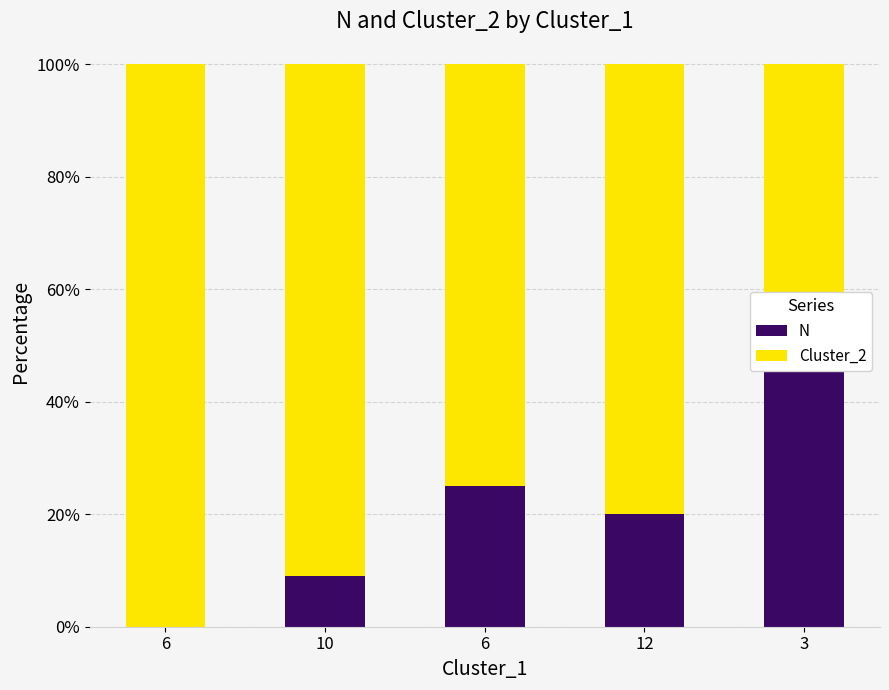

What is the greatest value displayed?

100.0